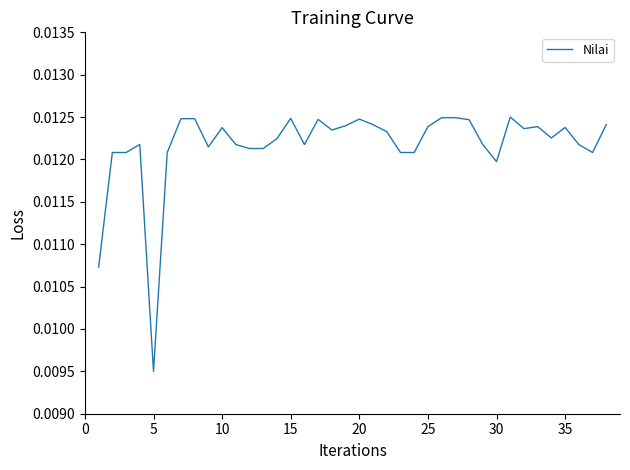

Is this an area chart (filled region under the line)?

No